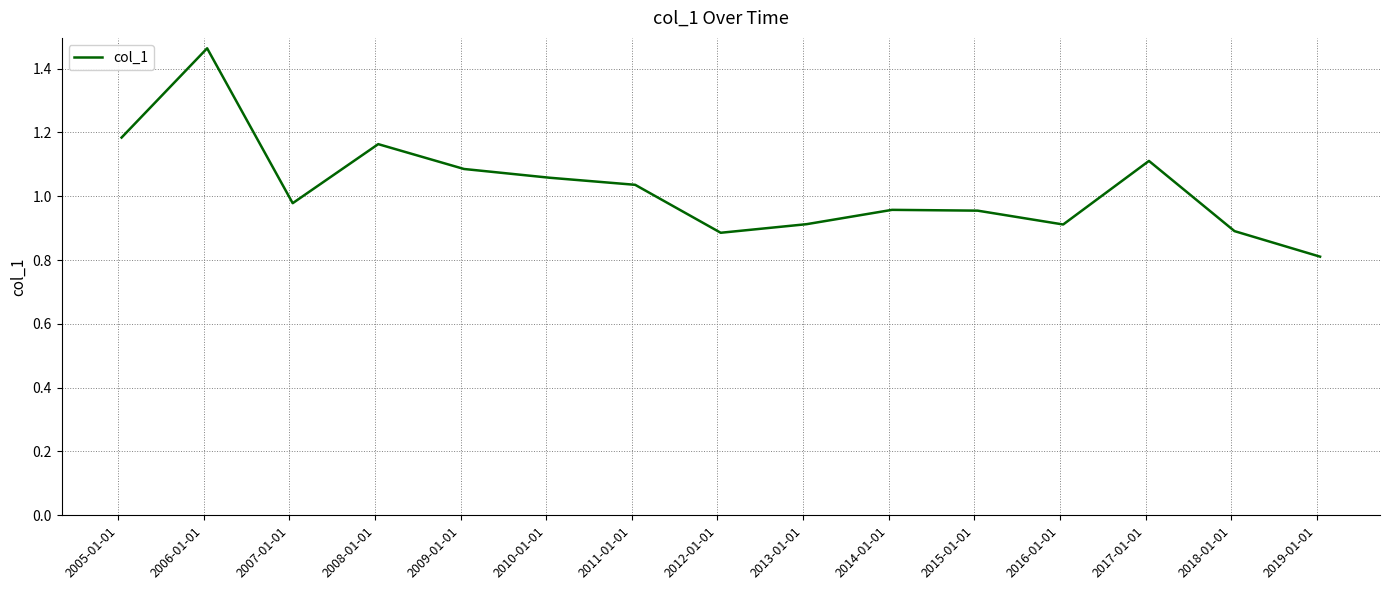

What is the difference between the maximum and minimum values?

0.7